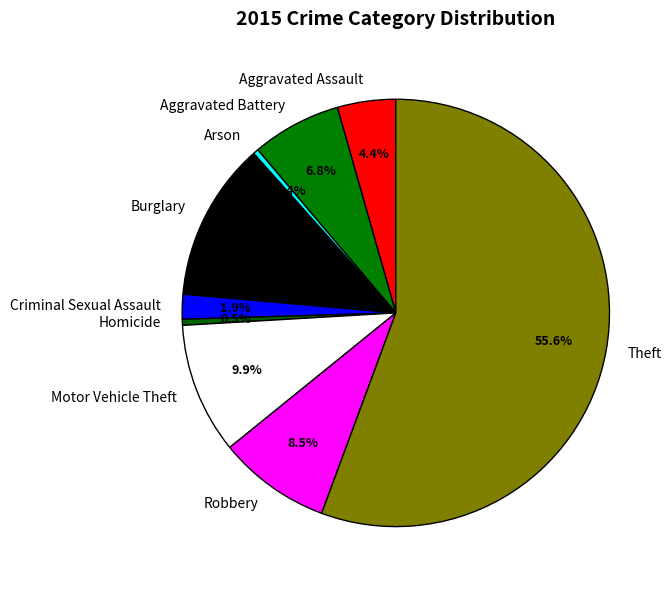

Is the sum of Aggravated Battery and Robbery greater than half?

No